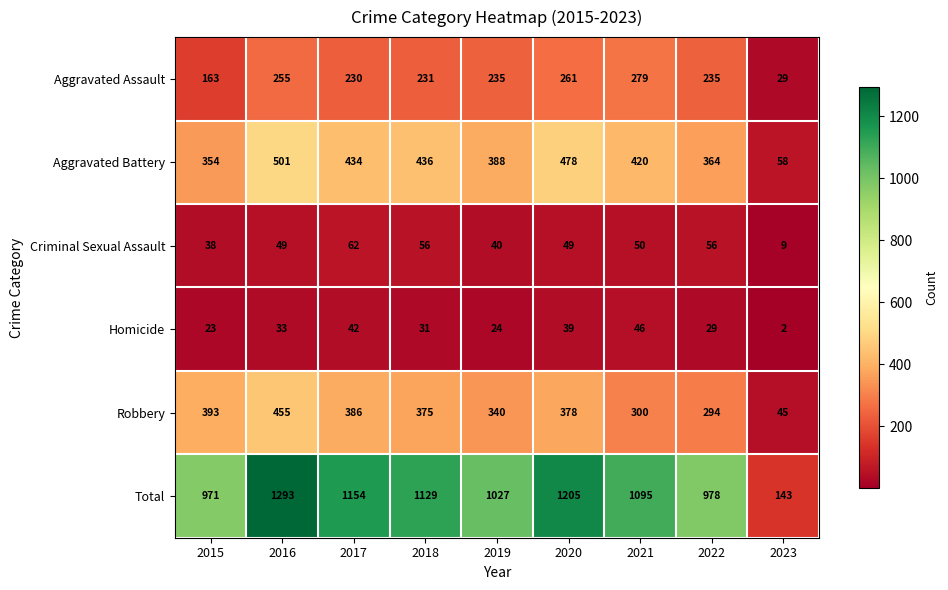

What is the sum of all Aggravated Assault values?

1918